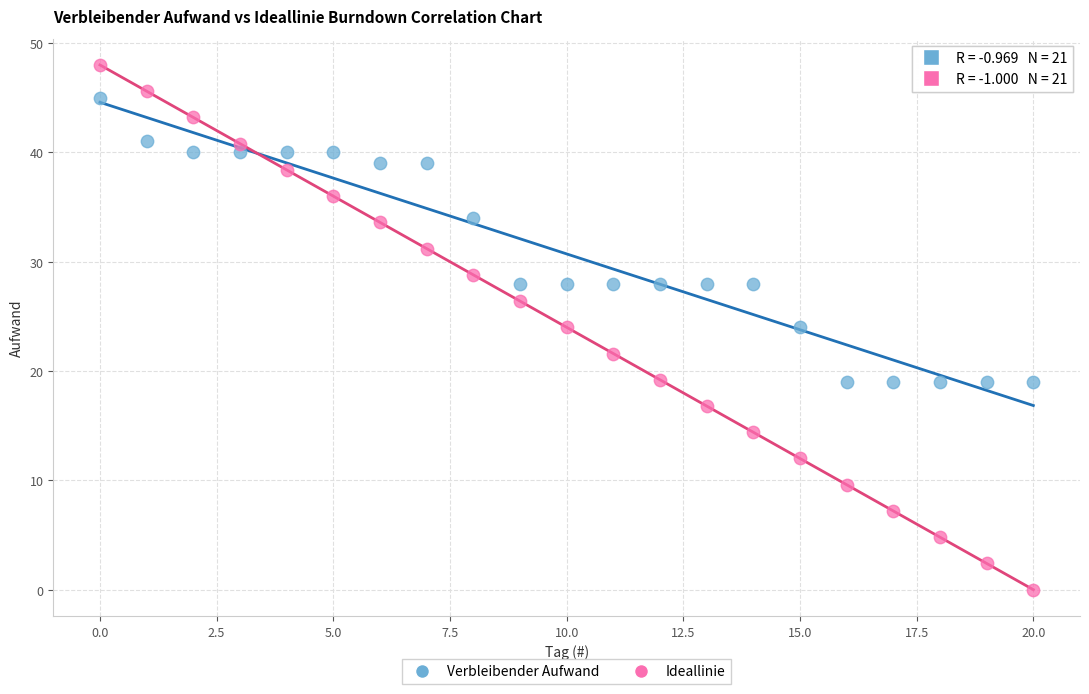

What are all the series names shown in the legend?

Verbleibender Aufwand, Ideallinie